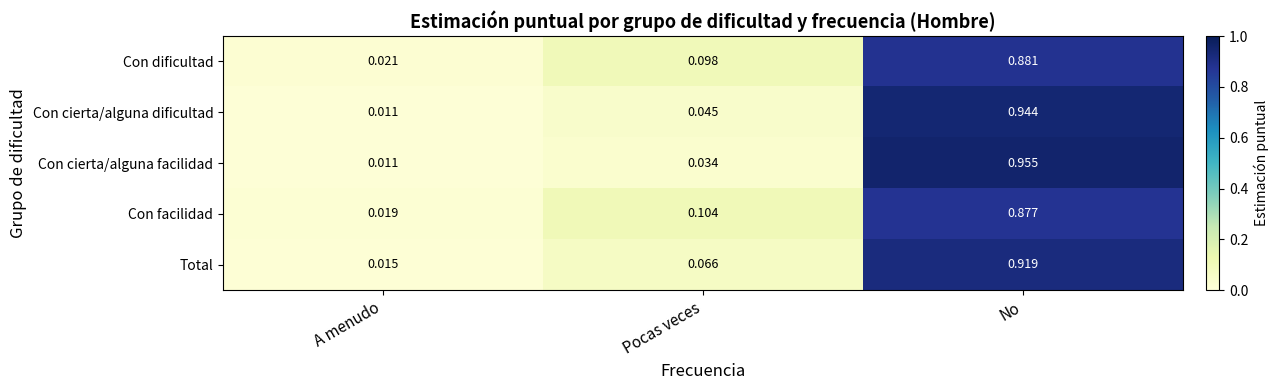

What is the total value across all series at No?

4.6